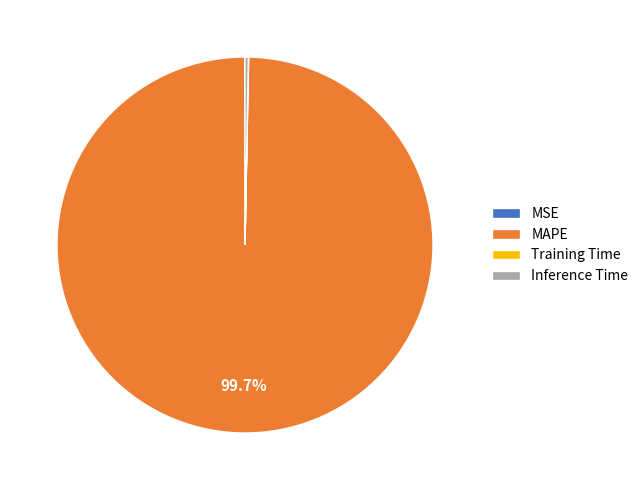

Is there any slice that represents more than half of the pie?

Yes